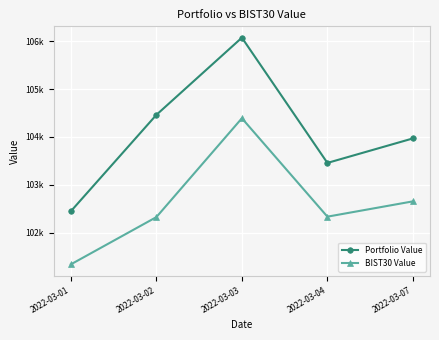

Between 2022-03-01 and 2022-03-03, which series saw the biggest shift?

Portfolio Value